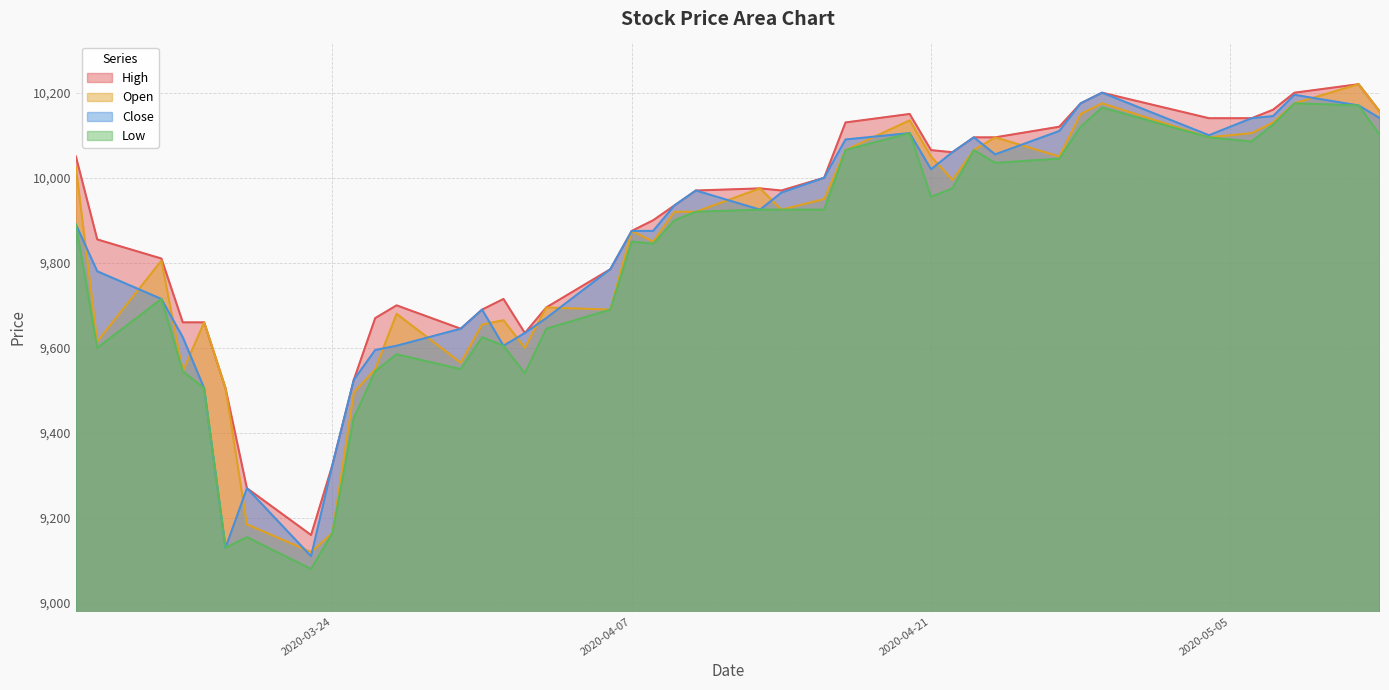

What is the greatest value displayed?

10220